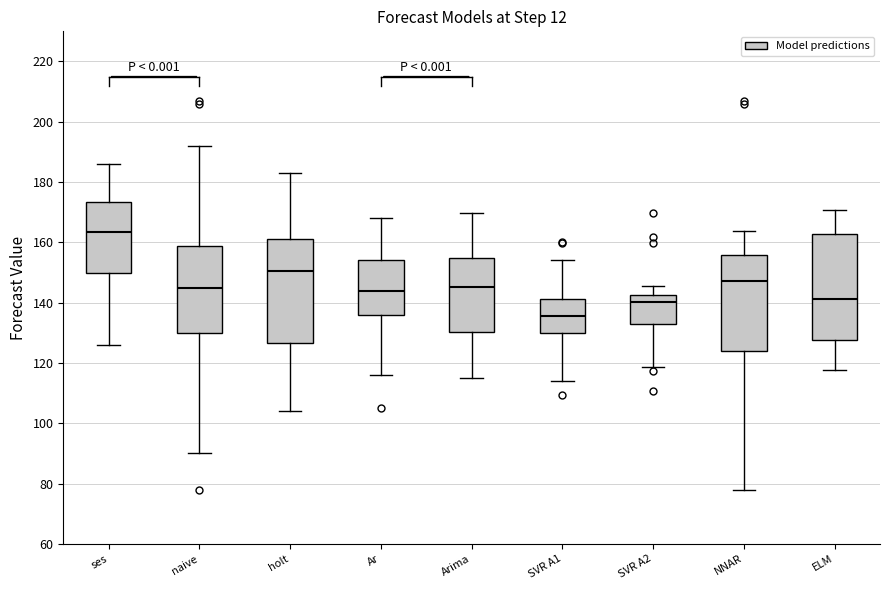

Which box's median line is the highest?

ses